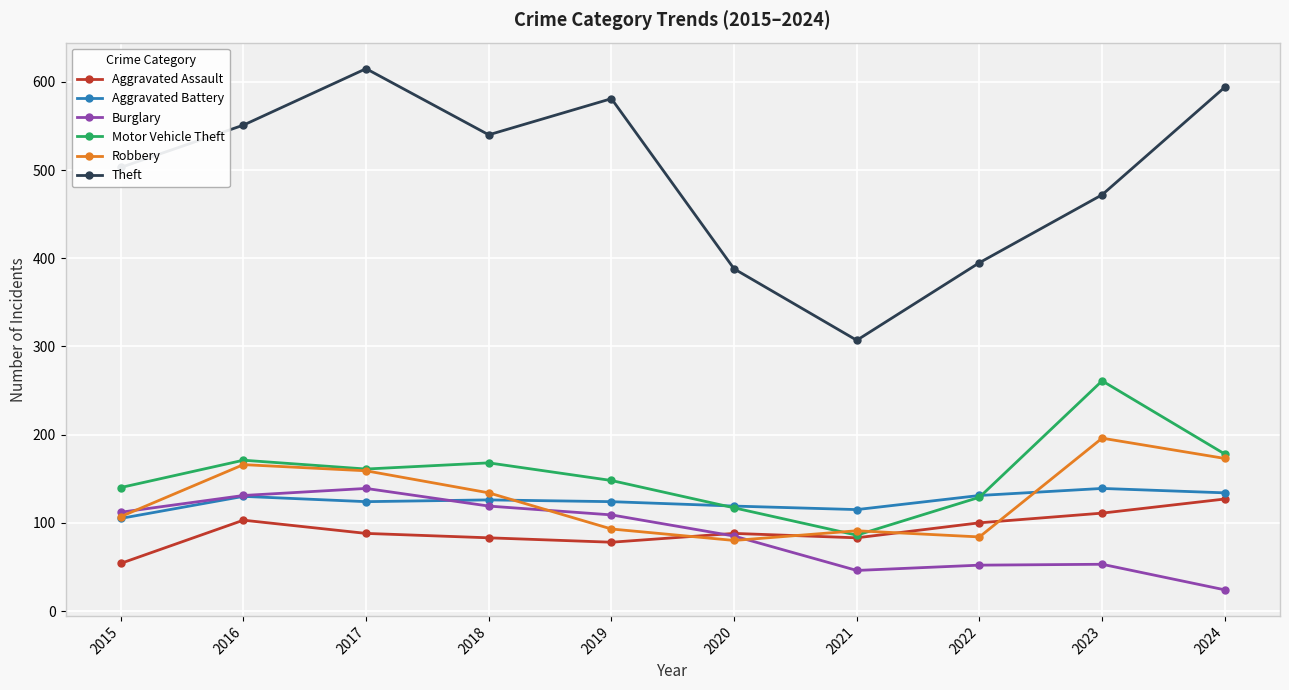

True or false: Aggravated Assault has more than 0 interior local peaks.

True